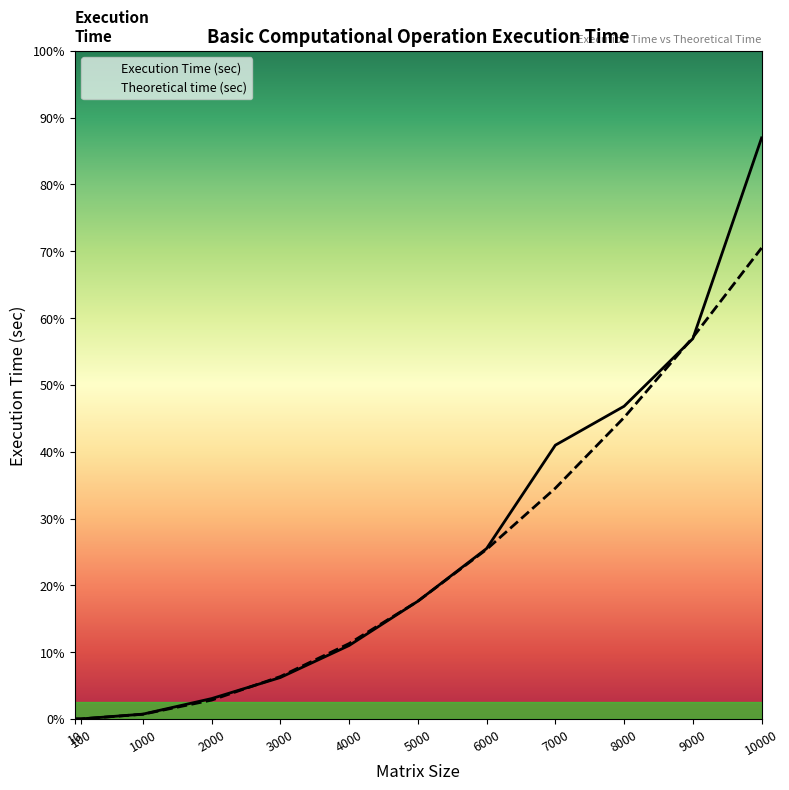

What is the approximate value of Theoretical time (sec) at 3000?

0.1